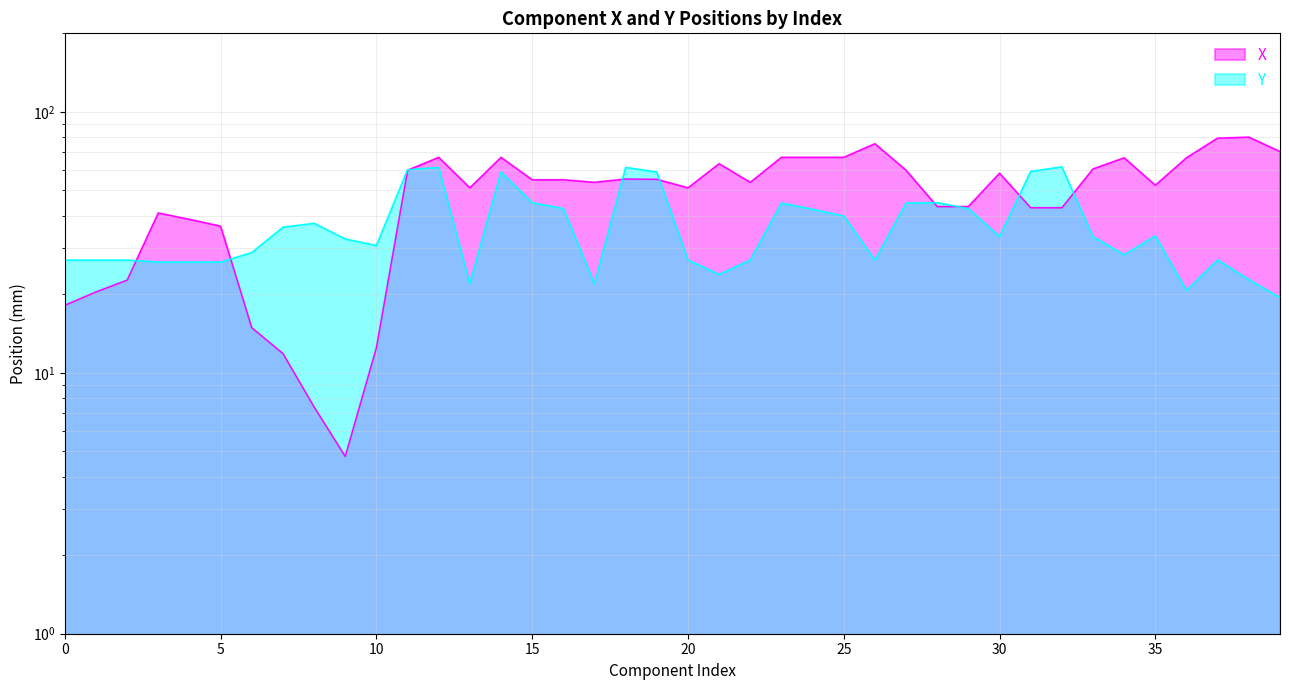

Reading left to right, what are all the values shown in this chart?

X: 18.1	20.4	22.6	41.0	38.7	36.5	14.9	11.8	7.4	4.8	12.5	59.7	66.9	51.1	66.9	54.9	54.9	53.7	55.3	55.1	51.1	63.2	53.7	66.9	66.9	66.9	75.5	59.7	43.4	43.4	58.2	42.9	42.9	60.4	66.6	52.3	66.7	79.3	80.0	70.5
Y: 27.0	27.0	27.0	26.6	26.6	26.6	28.9	36.1	37.4	32.5	30.7	60.0	61.2	22.0	58.8	44.9	42.6	22.0	61.2	58.8	27.0	23.8	27.0	44.7	42.3	39.9	27.0	44.7	44.9	42.6	33.2	59.1	61.5	33.2	28.3	33.4	20.7	27.0	22.8	19.4